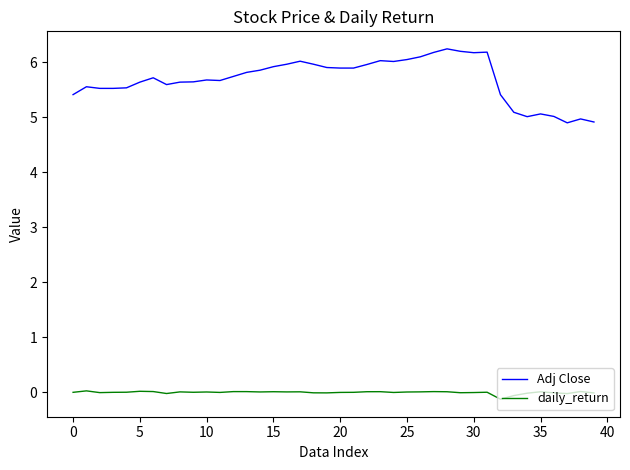

True or false: Adj Close and daily_return cross at least once.

False